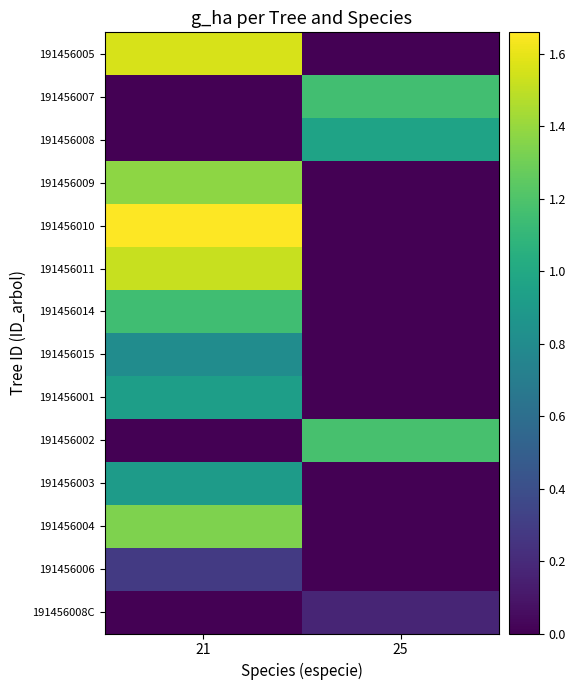

At how many categories does at least one series exceed 1?

2